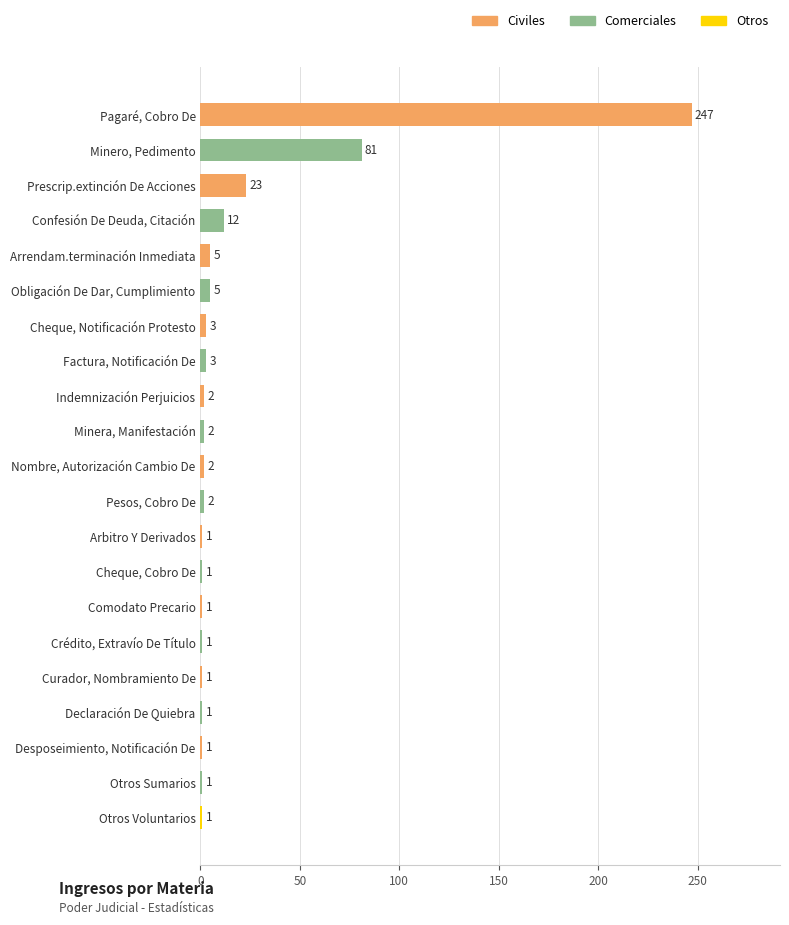

What is the average value?

19